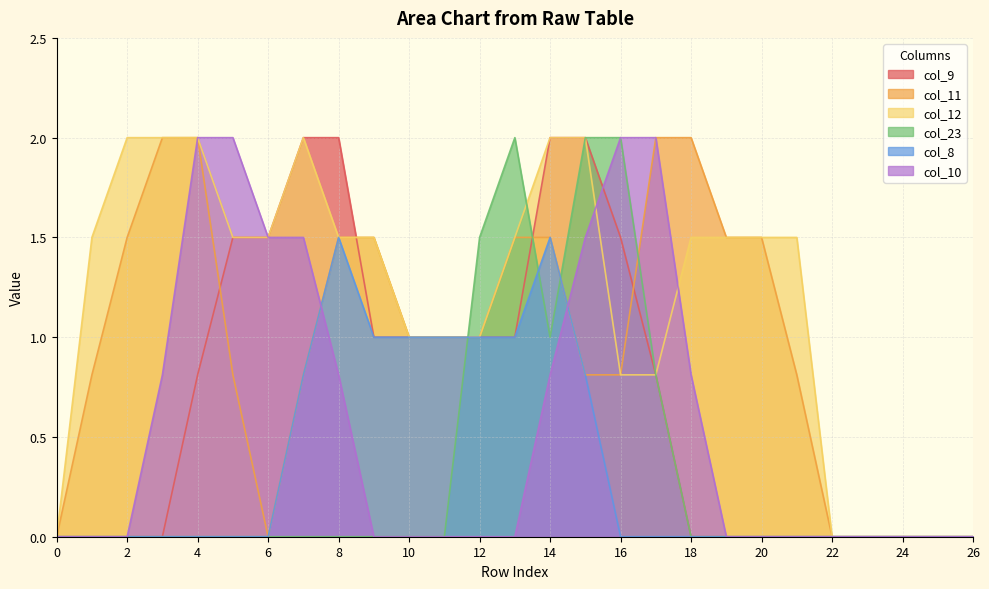

At which category is the sum across all series the highest?

15